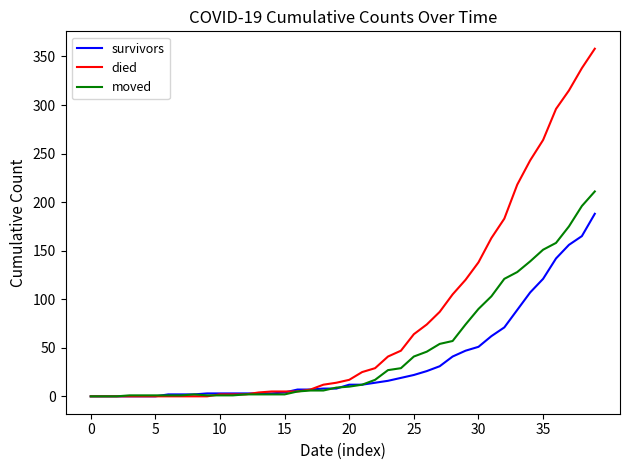

List the series in order of their peak value, highest first.

died, moved, survivors